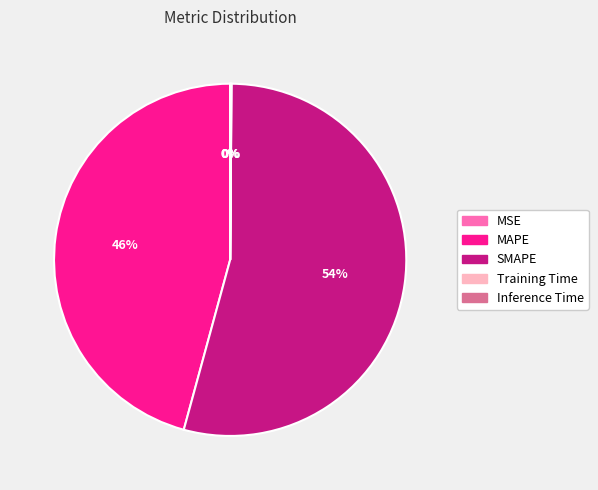

To the nearest percent, what is the difference between the largest and smallest slice percentages?

54%